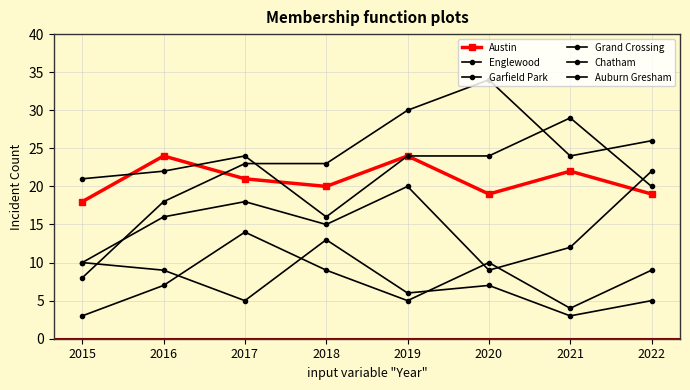

What is the minimum value for Auburn Gresham?

3